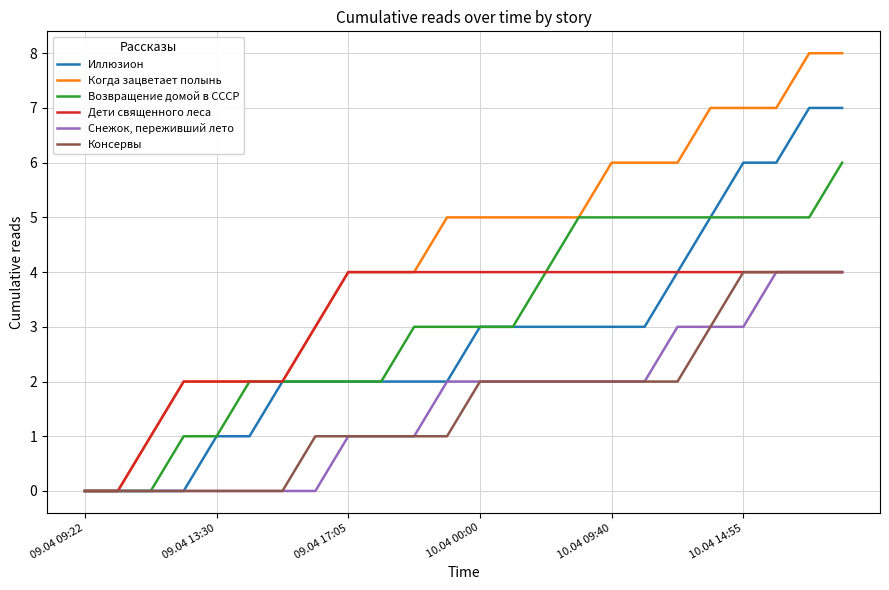

Reading left to right, extract all data points from this chart.

Иллюзион: 0	0	0	0	1	1	2	2	2	2	2	2	3	3	3	3	3	3	4	5	6	6	7	7
Когда зацветает полынь: 0	0	1	2	2	2	2	3	4	4	4	5	5	5	5	5	6	6	6	7	7	7	8	8
Возвращение домой в СССР: 0	0	0	1	1	2	2	2	2	2	3	3	3	3	4	5	5	5	5	5	5	5	5	6
Дети священного леса: 0	0	1	2	2	2	2	3	4	4	4	4	4	4	4	4	4	4	4	4	4	4	4	4
Снежок, переживший лето: 0	0	0	0	0	0	0	0	1	1	1	2	2	2	2	2	2	2	3	3	3	4	4	4
Консервы: 0	0	0	0	0	0	0	1	1	1	1	1	2	2	2	2	2	2	2	3	4	4	4	4